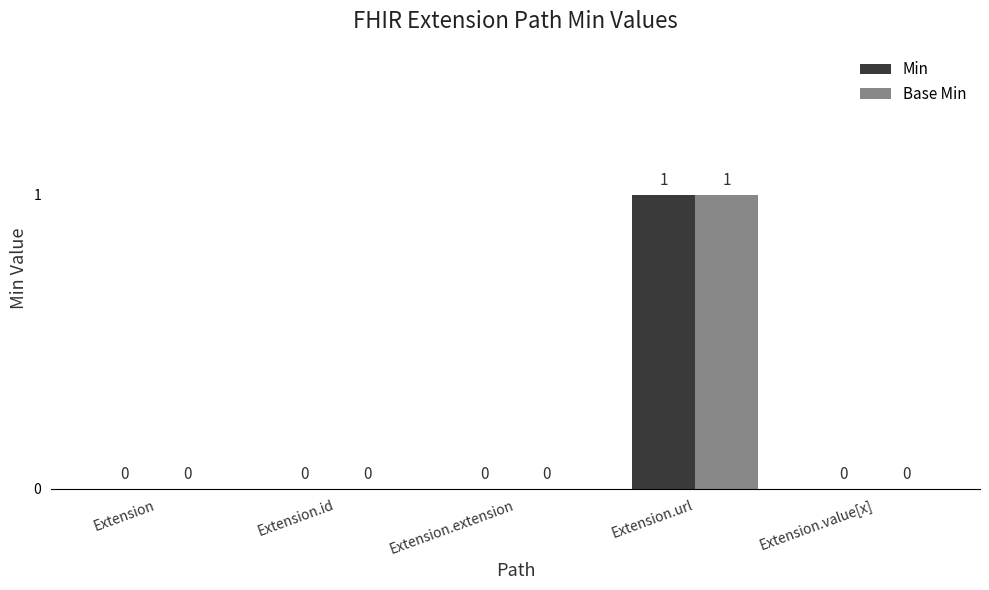

The Min series shows 0 at Extension. True or false?

True